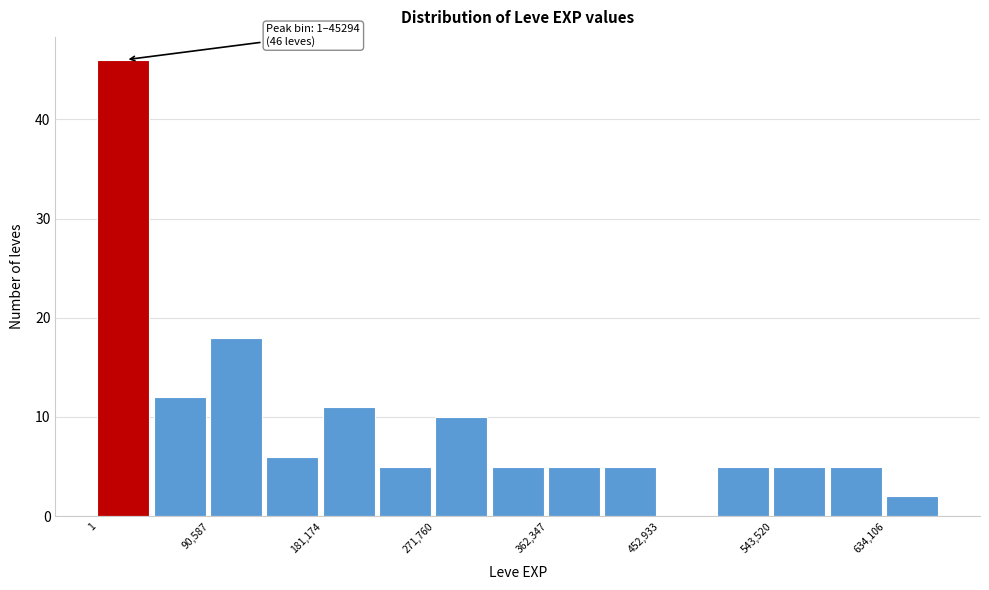

Which range on the x-axis has the tallest bar?

0 to 50000